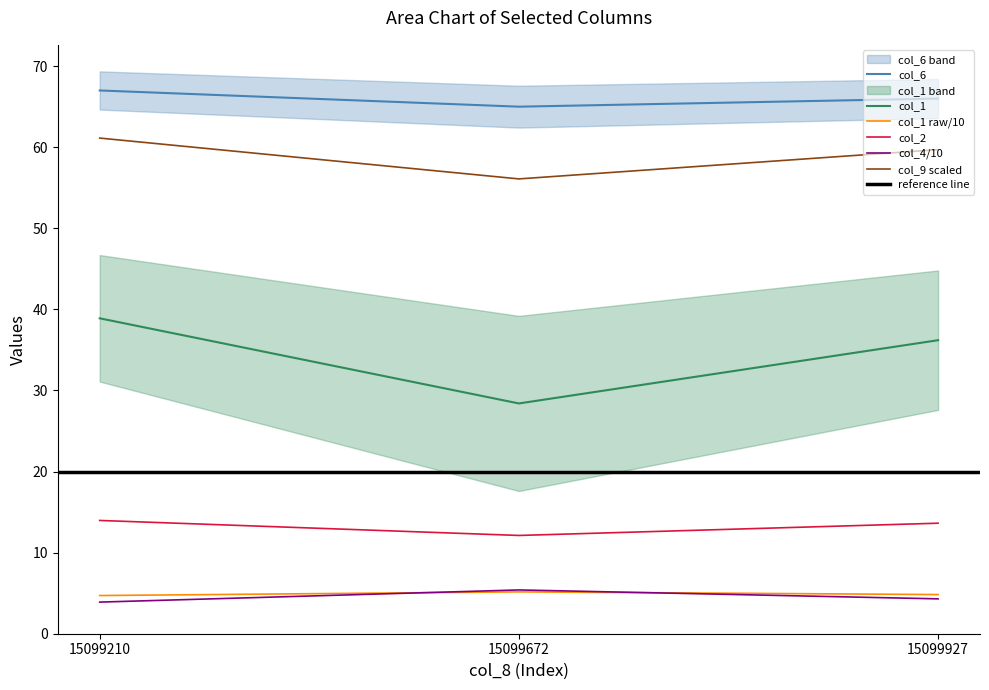

At which label does col_1 reach its peak?

15099210